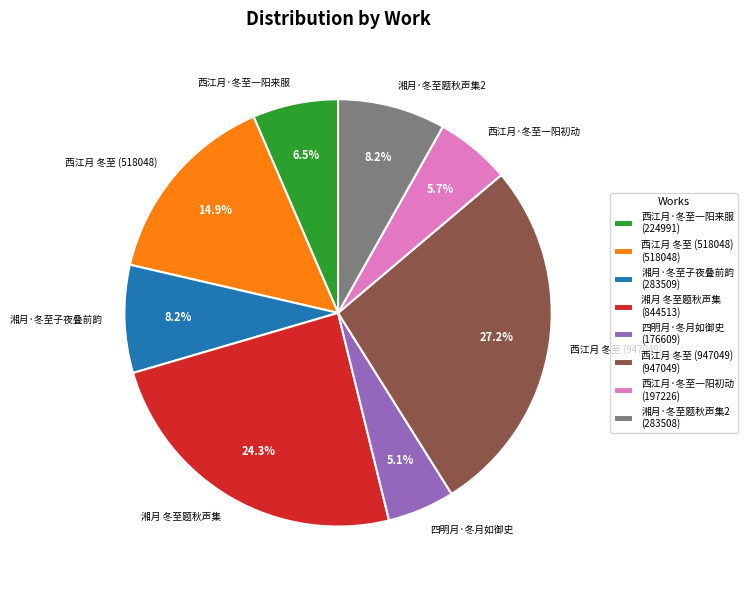

What is the ratio of the value at 西江月 冬至 (518048) to the value at 湘月·冬至子夜叠前韵?

1.8